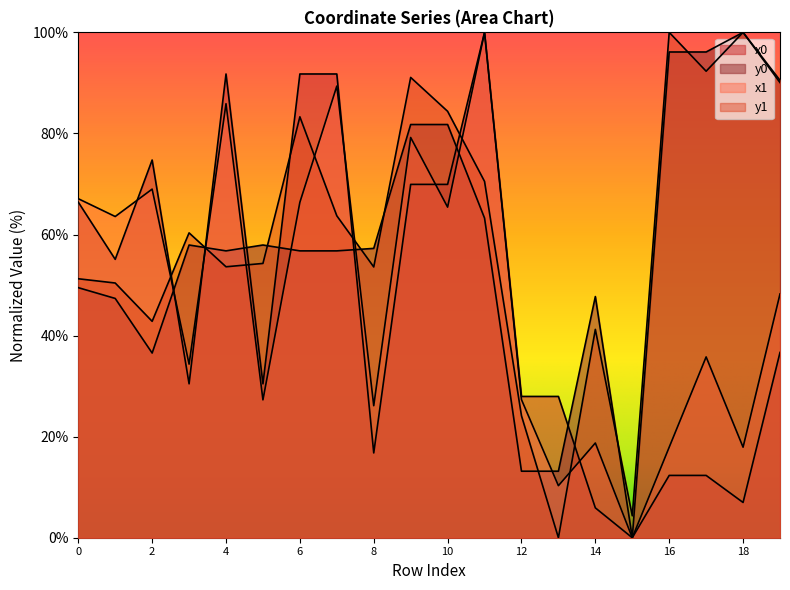

Count the number of categories in the chart.

20